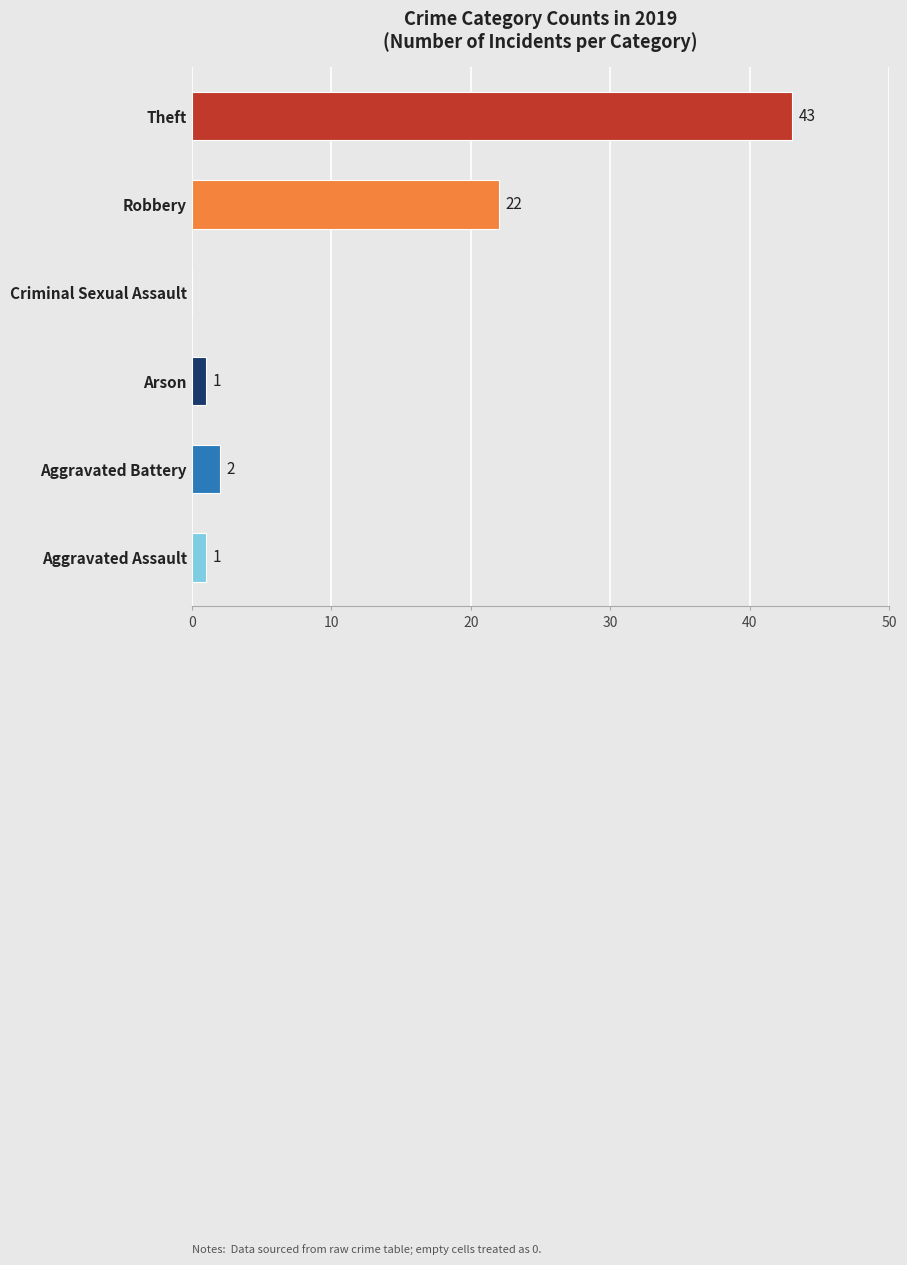

What is the maximum value shown in the chart?

43